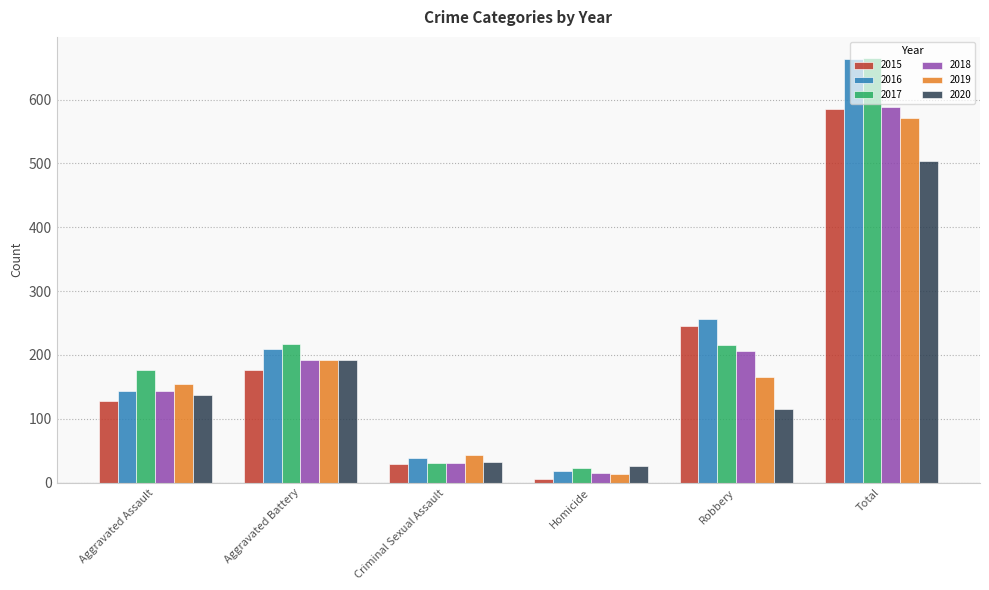

Is the value of 2015 at Aggravated Assault greater than the value of 2016 at Robbery?

No